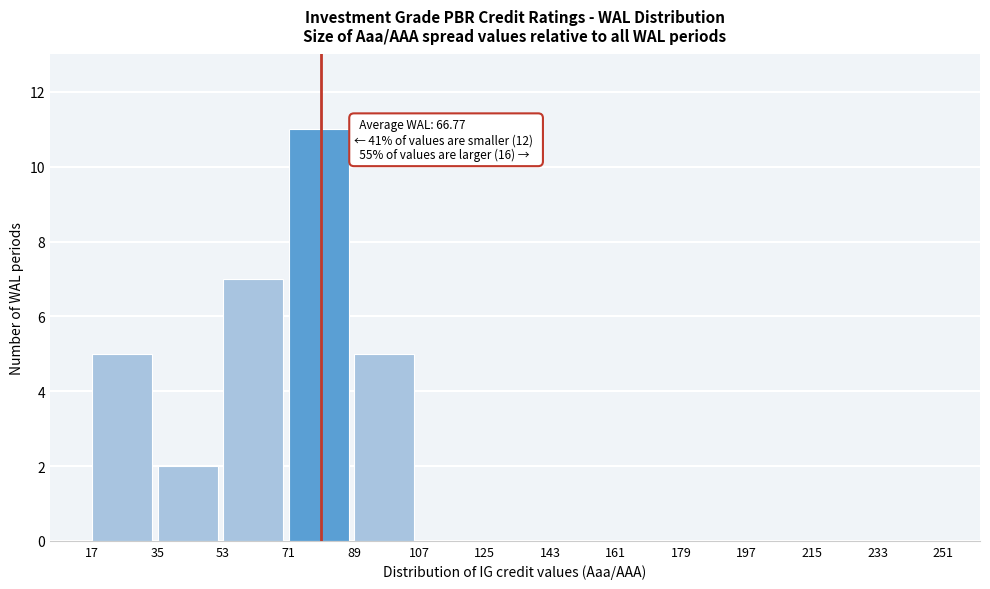

Over which range of the x-axis is the bar tallest?

71 to 89